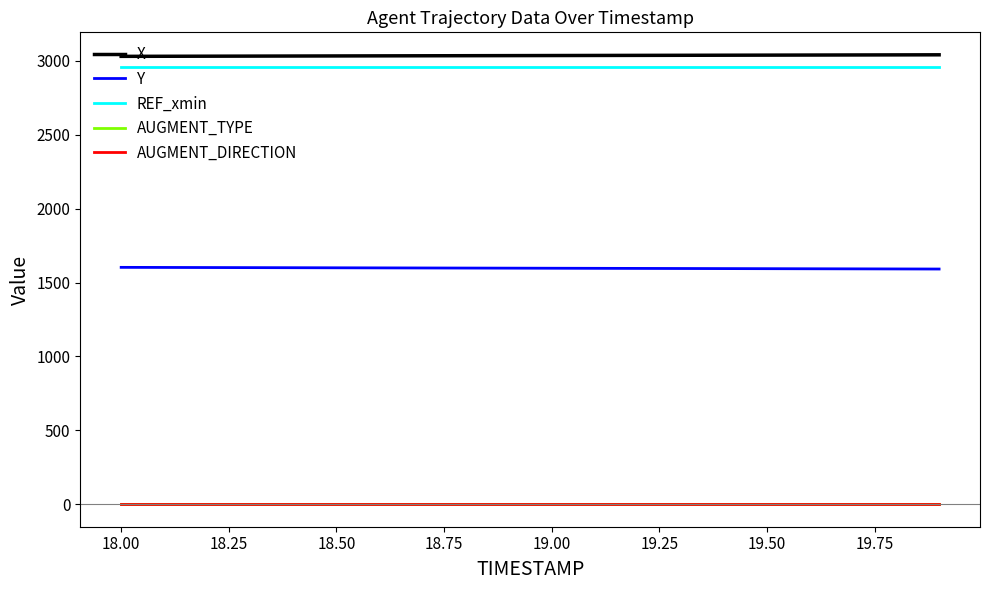

What is the maximum value for Y?

1602.4